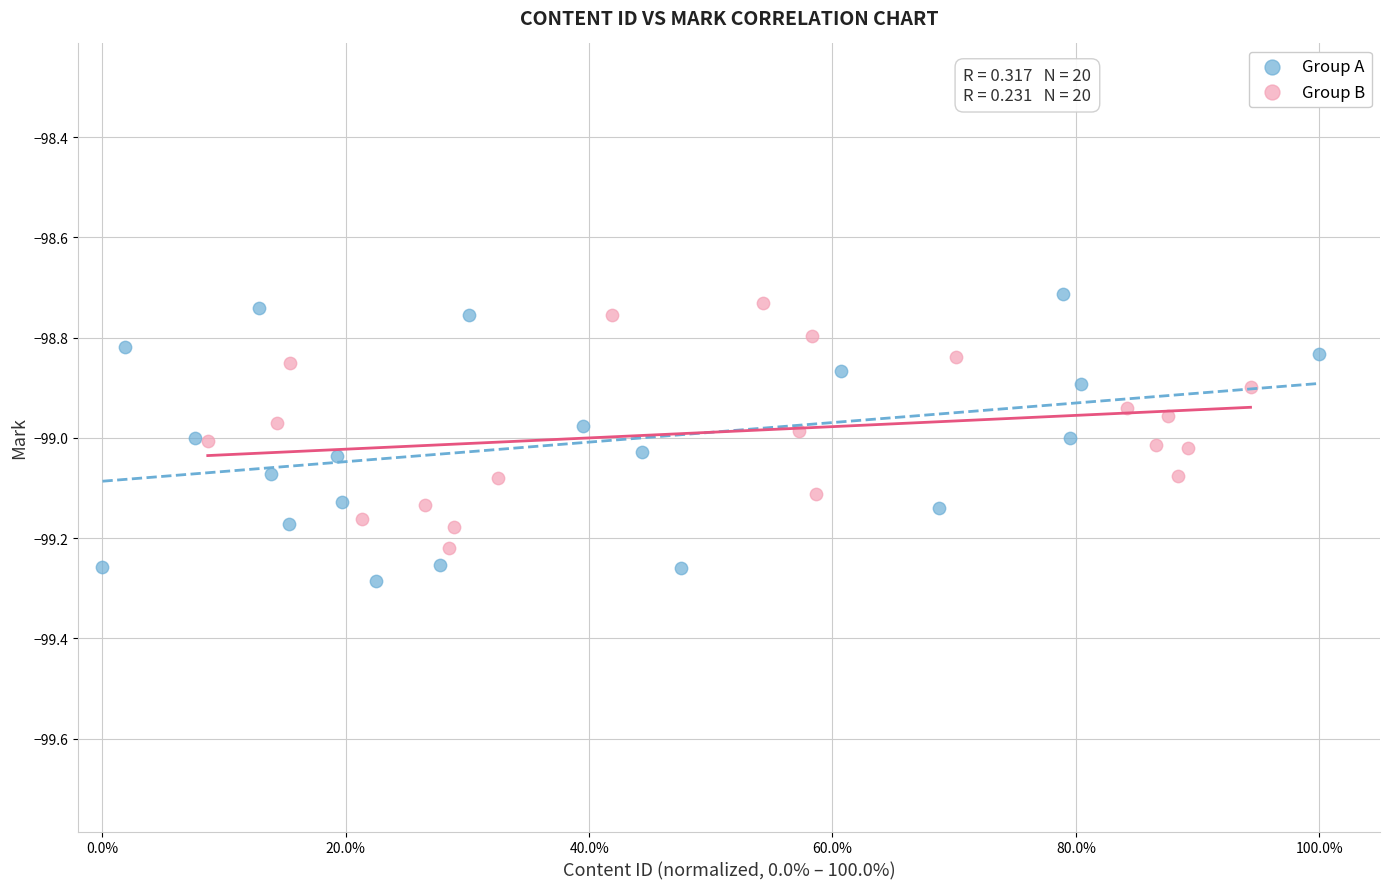

Which series contains the lowest Y value?

Group A